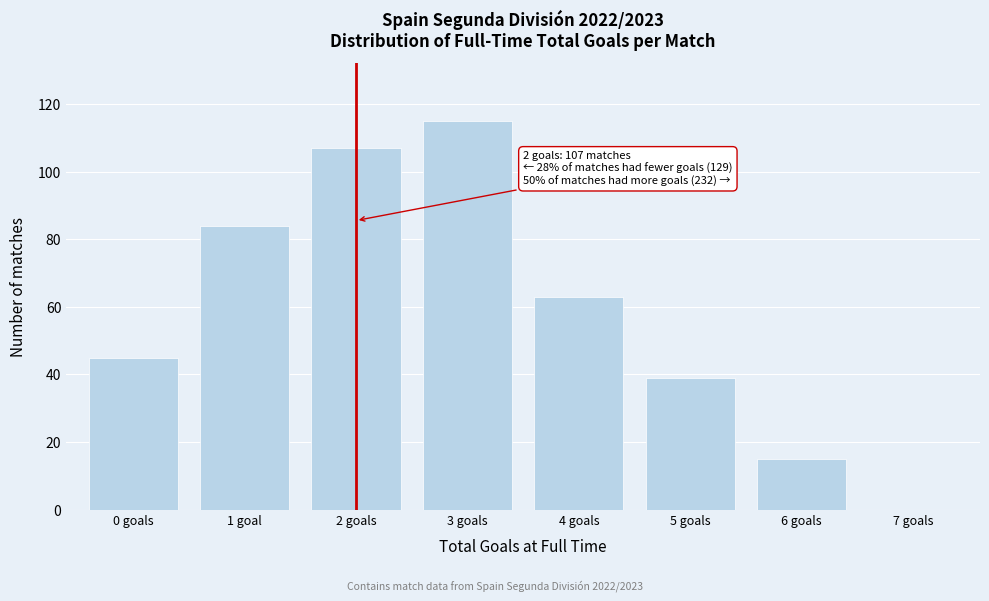

Reading left to right, extract all data points from this chart.

0 goals=45	1 goal=84	2 goals=107	3 goals=115	4 goals=63	5 goals=39	6 goals=15	7 goals=0